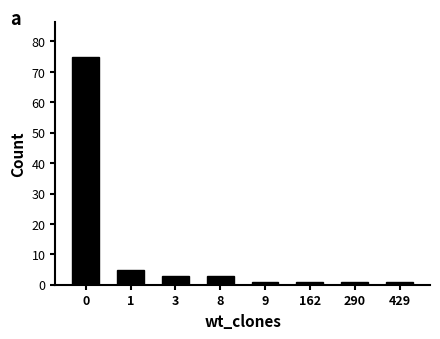

What is the sum of all values?

90